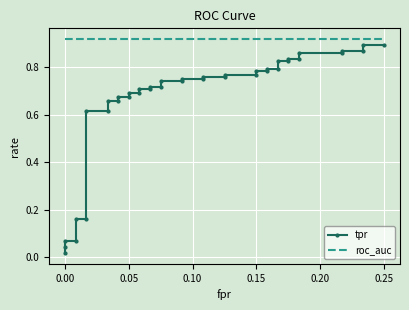

True or false: roc_auc has more than 0 points higher than both neighbors.

False